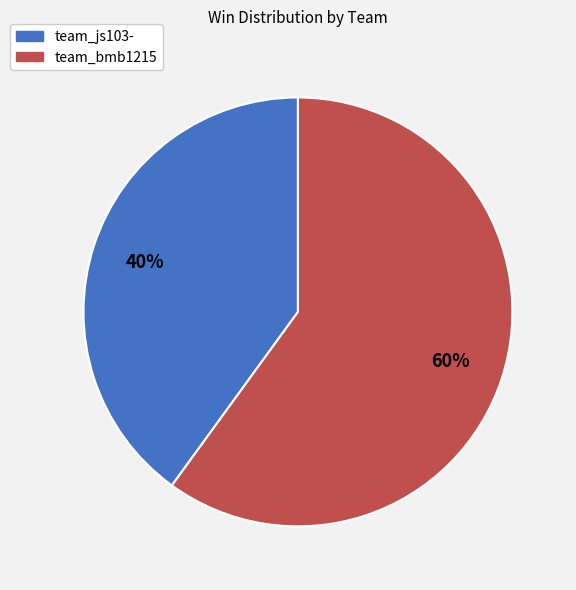

What is the majority slice?

team_bmb1215